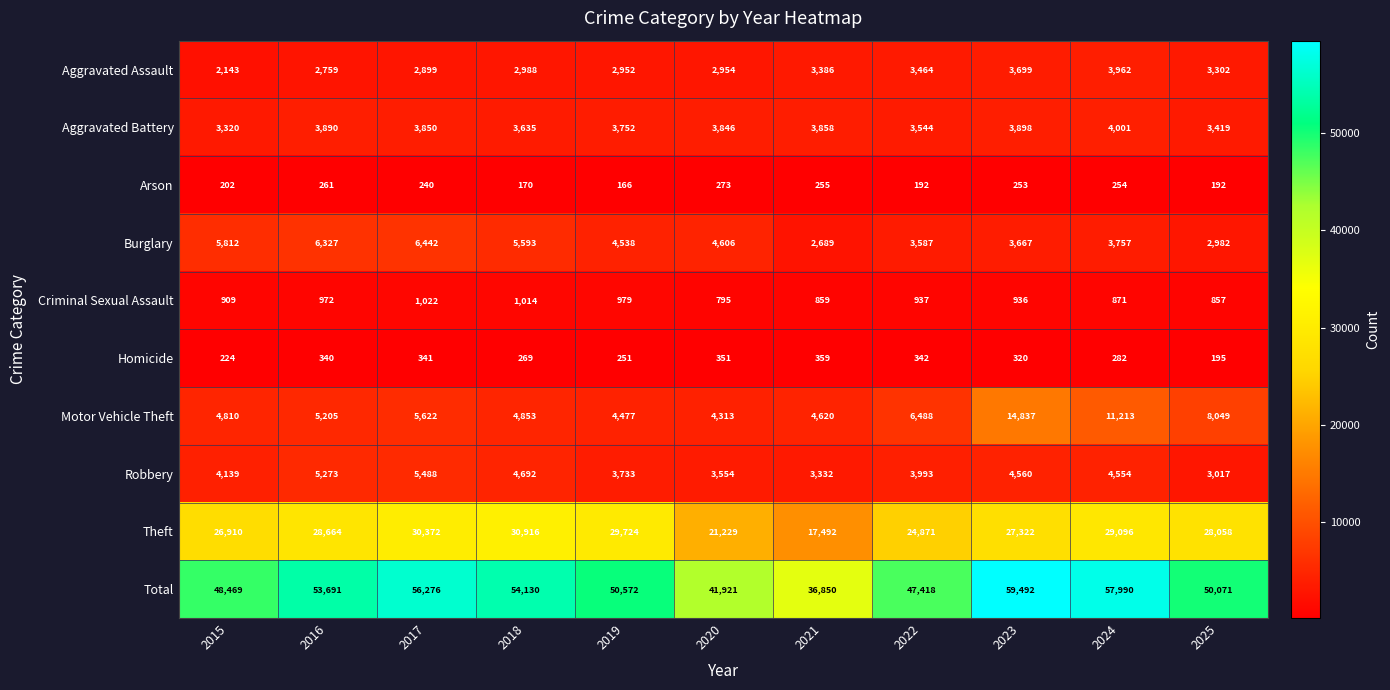

Rank the series at 2024 from lowest to highest value.

Arson, Homicide, Criminal Sexual Assault, Burglary, Aggravated Assault, Aggravated Battery, Robbery, Motor Vehicle Theft, Theft, Total